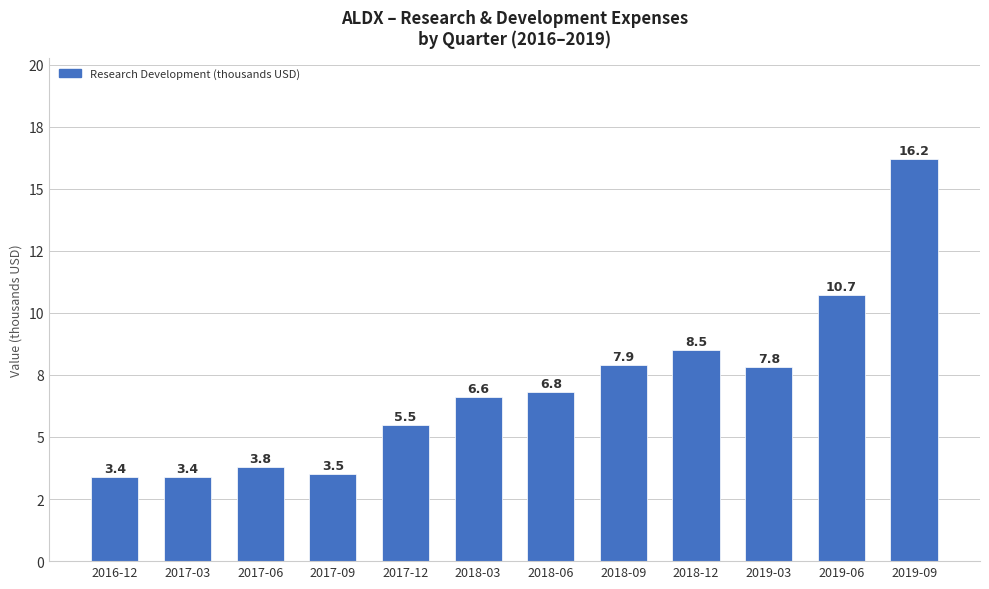

The chart shows a value of 3500 at 2017-09. True or false?

True